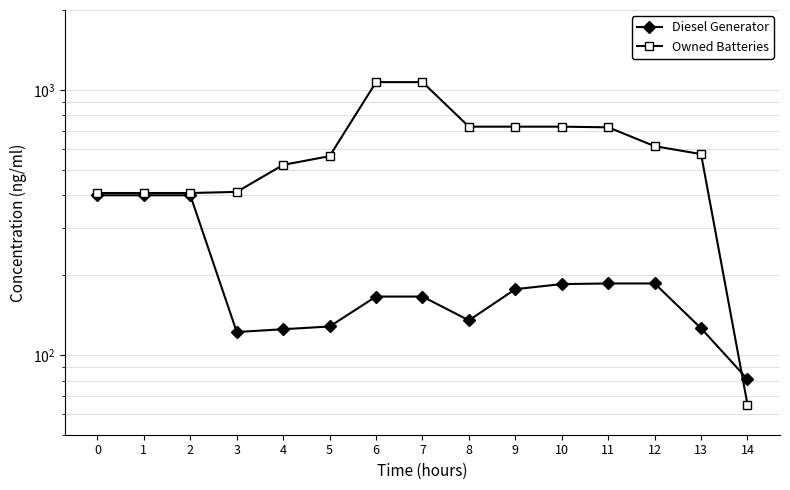

What is the difference between the highest and lowest values at 7?

903